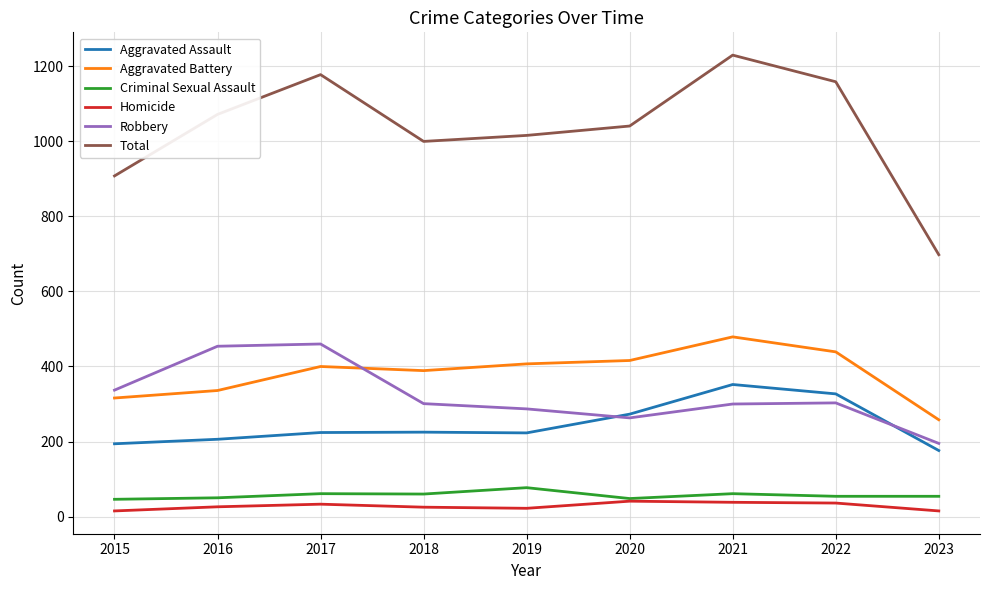

Does the chart display data point markers on the line(s)?

No